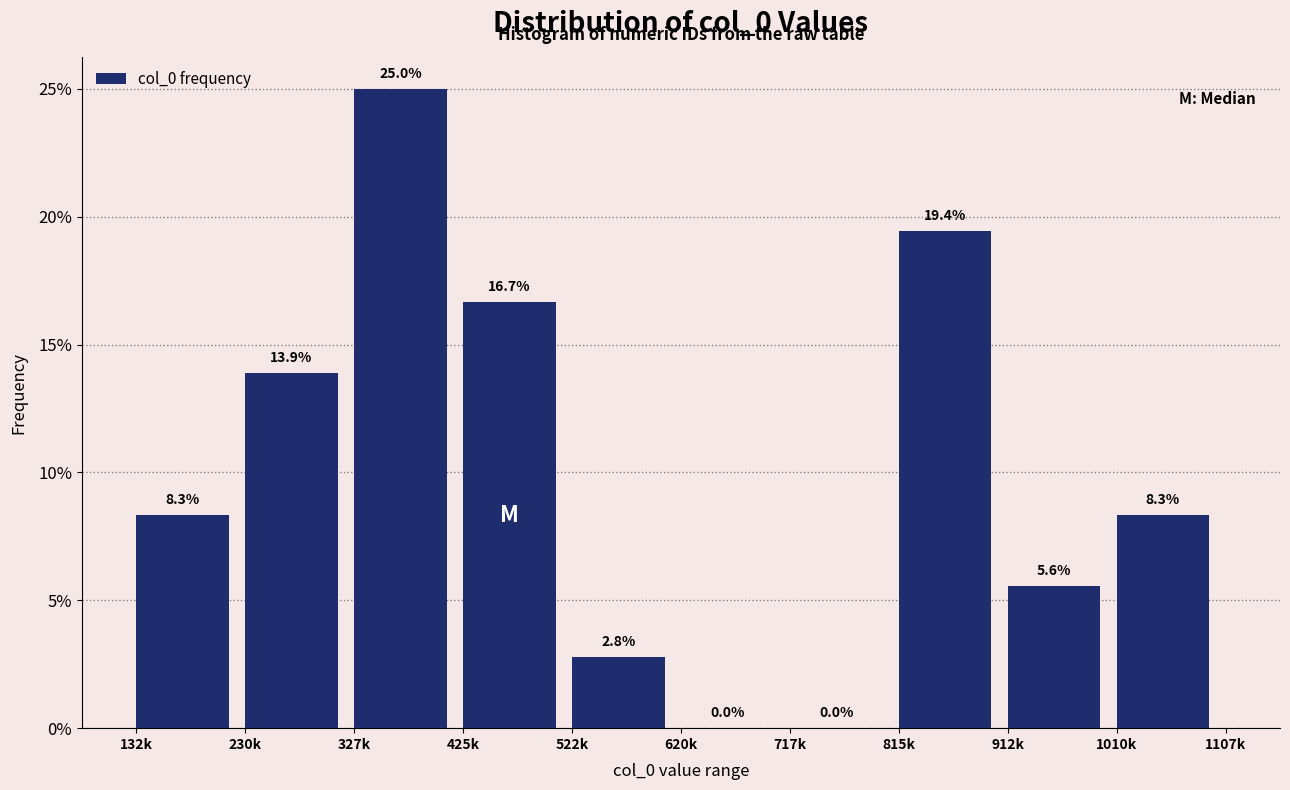

Reading left to right, transcribe all the data shown in this chart.

132k=8.3	230k=13.9	327k=25.0	425k=16.7	522k=2.8	620k=0.0	717k=0.0	815k=19.4	912k=5.6	1010k=8.3